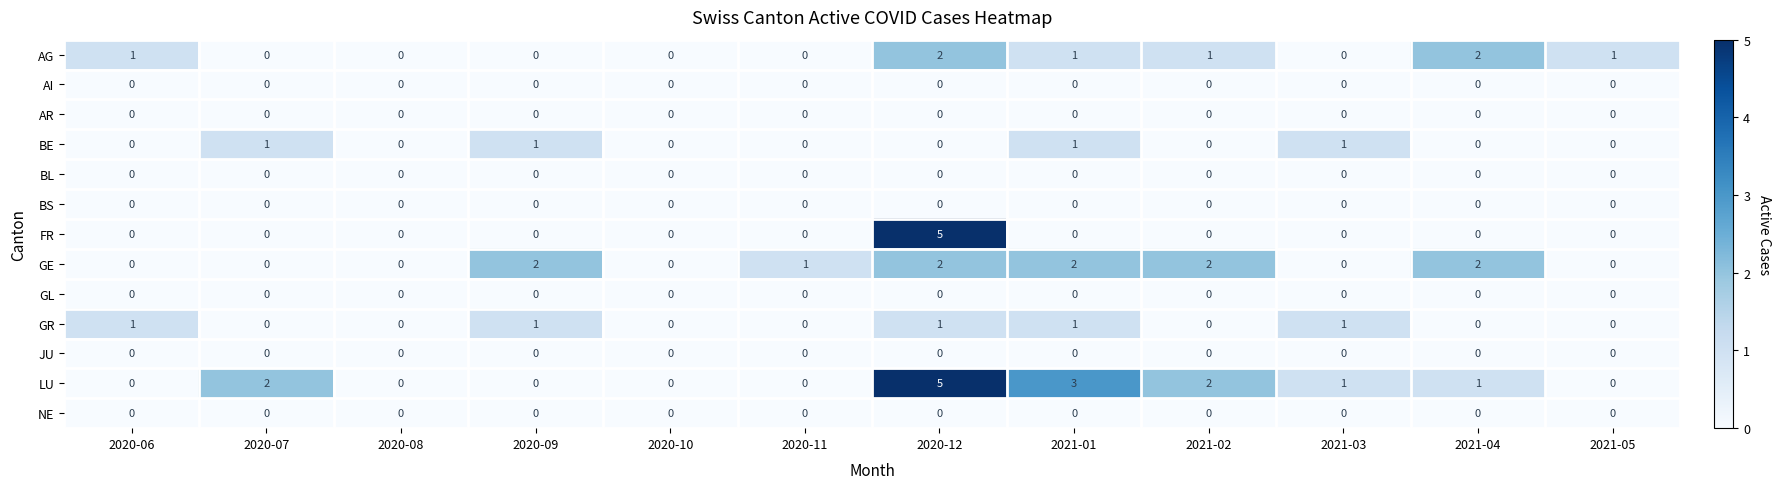

What is the difference between the maximum and minimum values in the FR series?

5